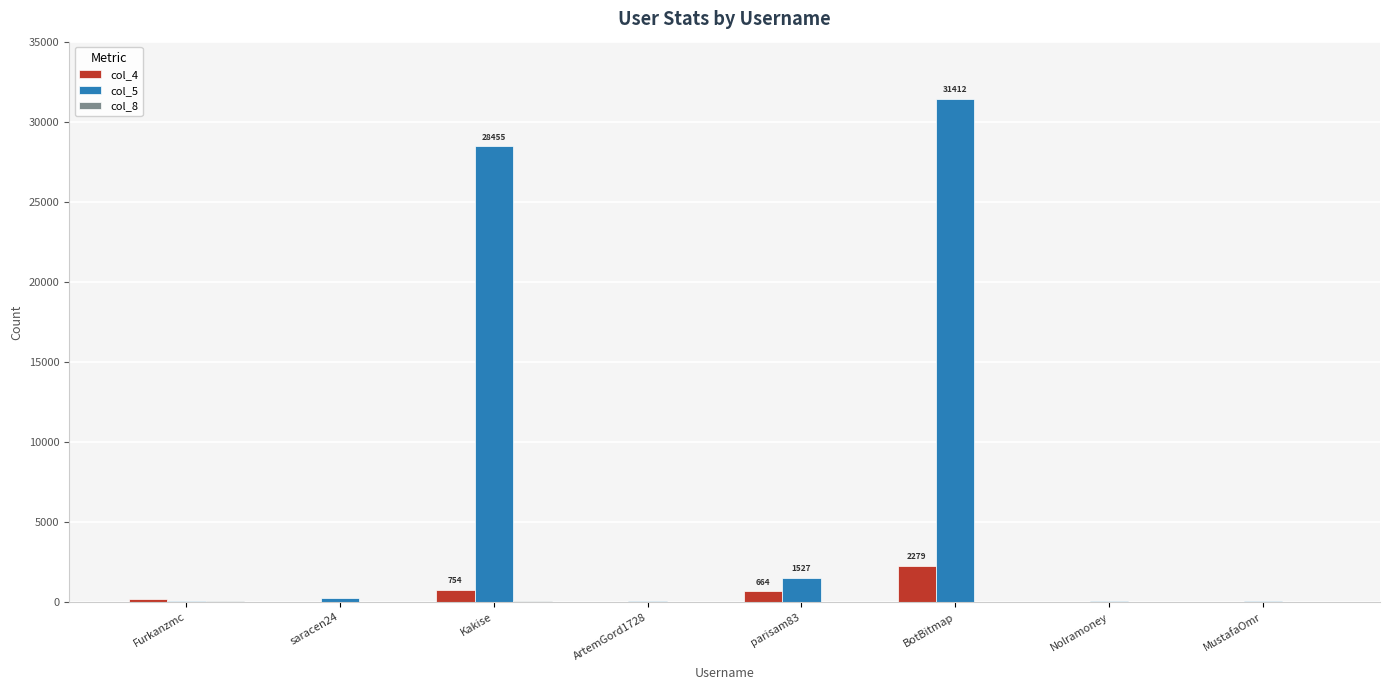

At which category is the sum across all series the highest?

BotBitmap